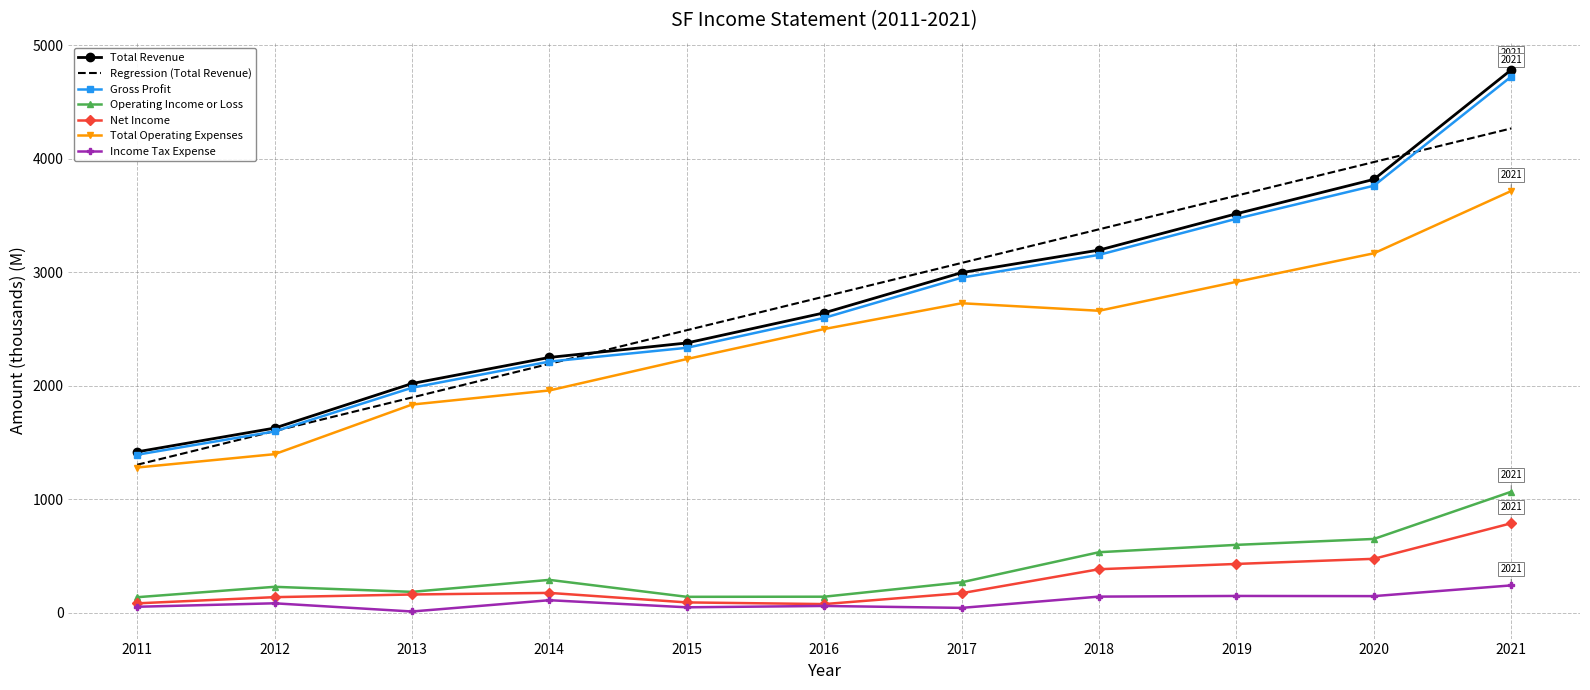

Read the Operating Income or Loss value at 2015.

141.6